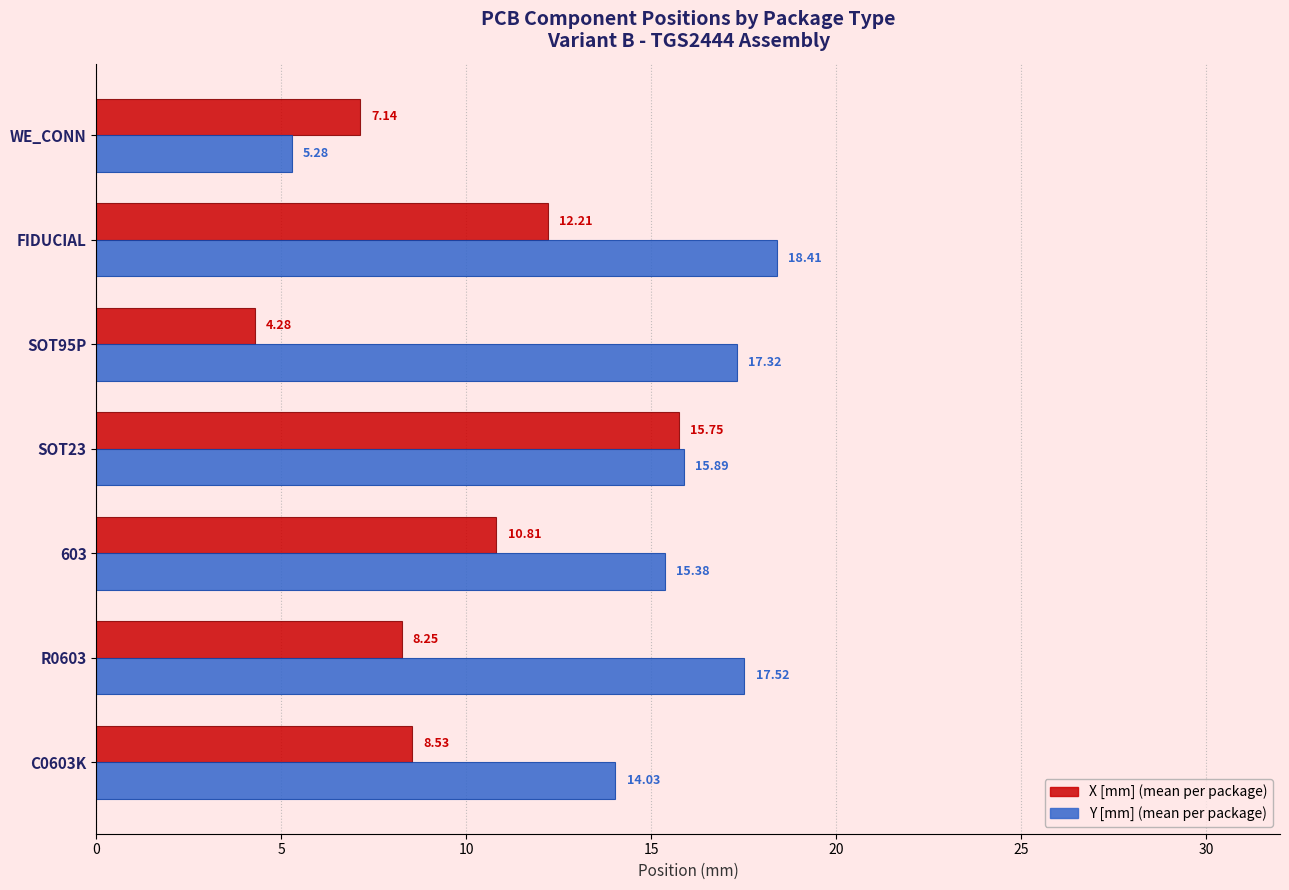

What is the spread (max minus min) of values at R0603?

9.3